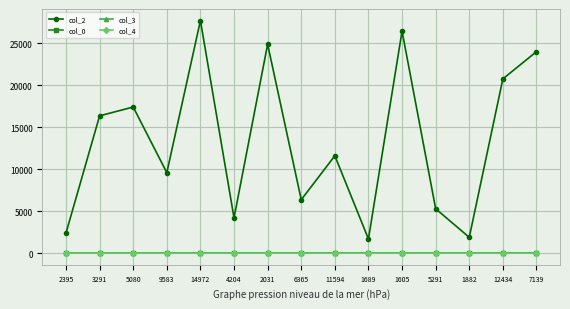

Where is the first local maximum for col_2?

5080